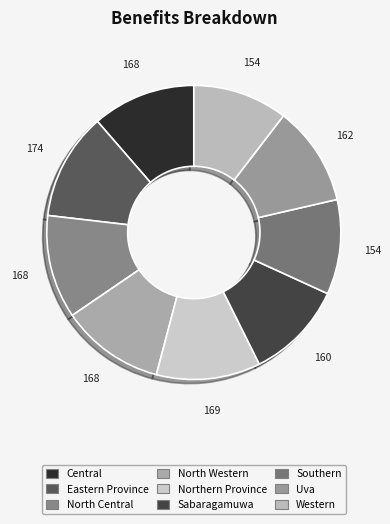

Does Western represent more than half of the total?

No